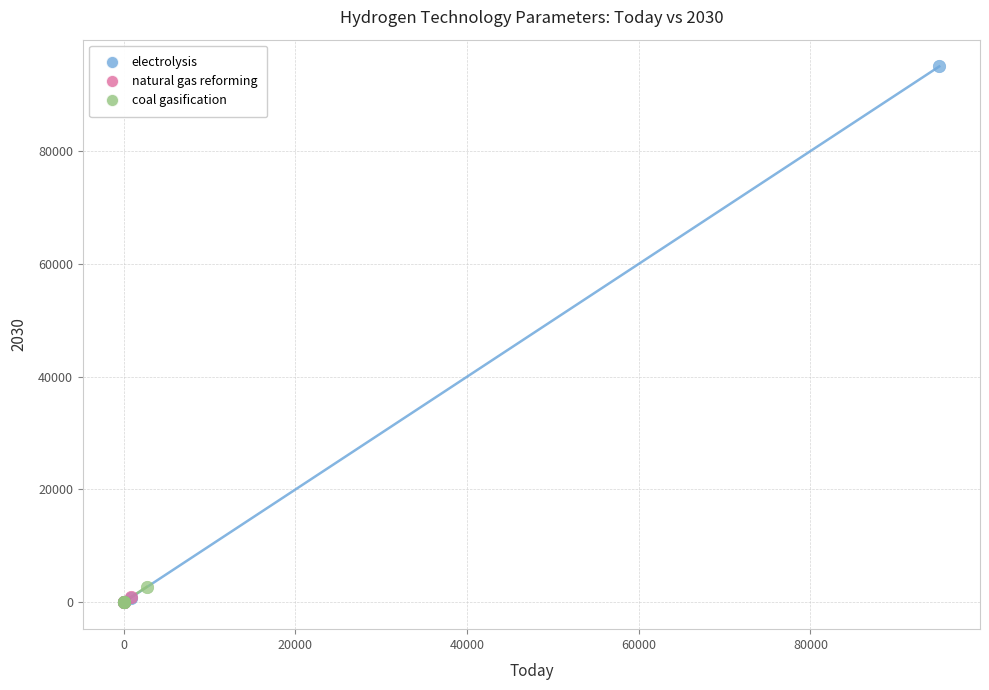

Which series contains the highest Y value?

electrolysis